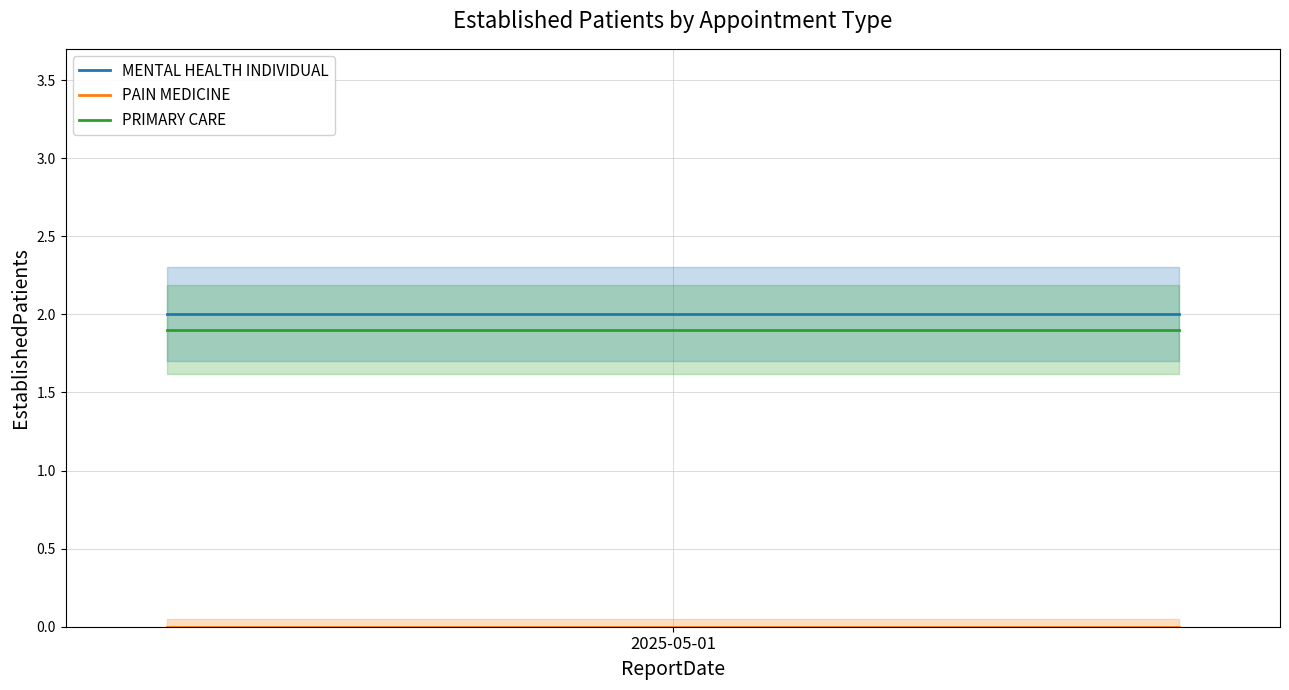

What is the value of the PRIMARY CARE point at the 2nd from the left?

1.9